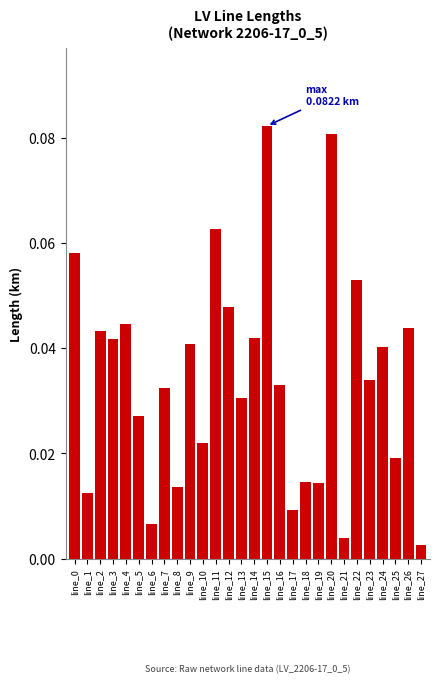

What is the sum of all values?

1.0